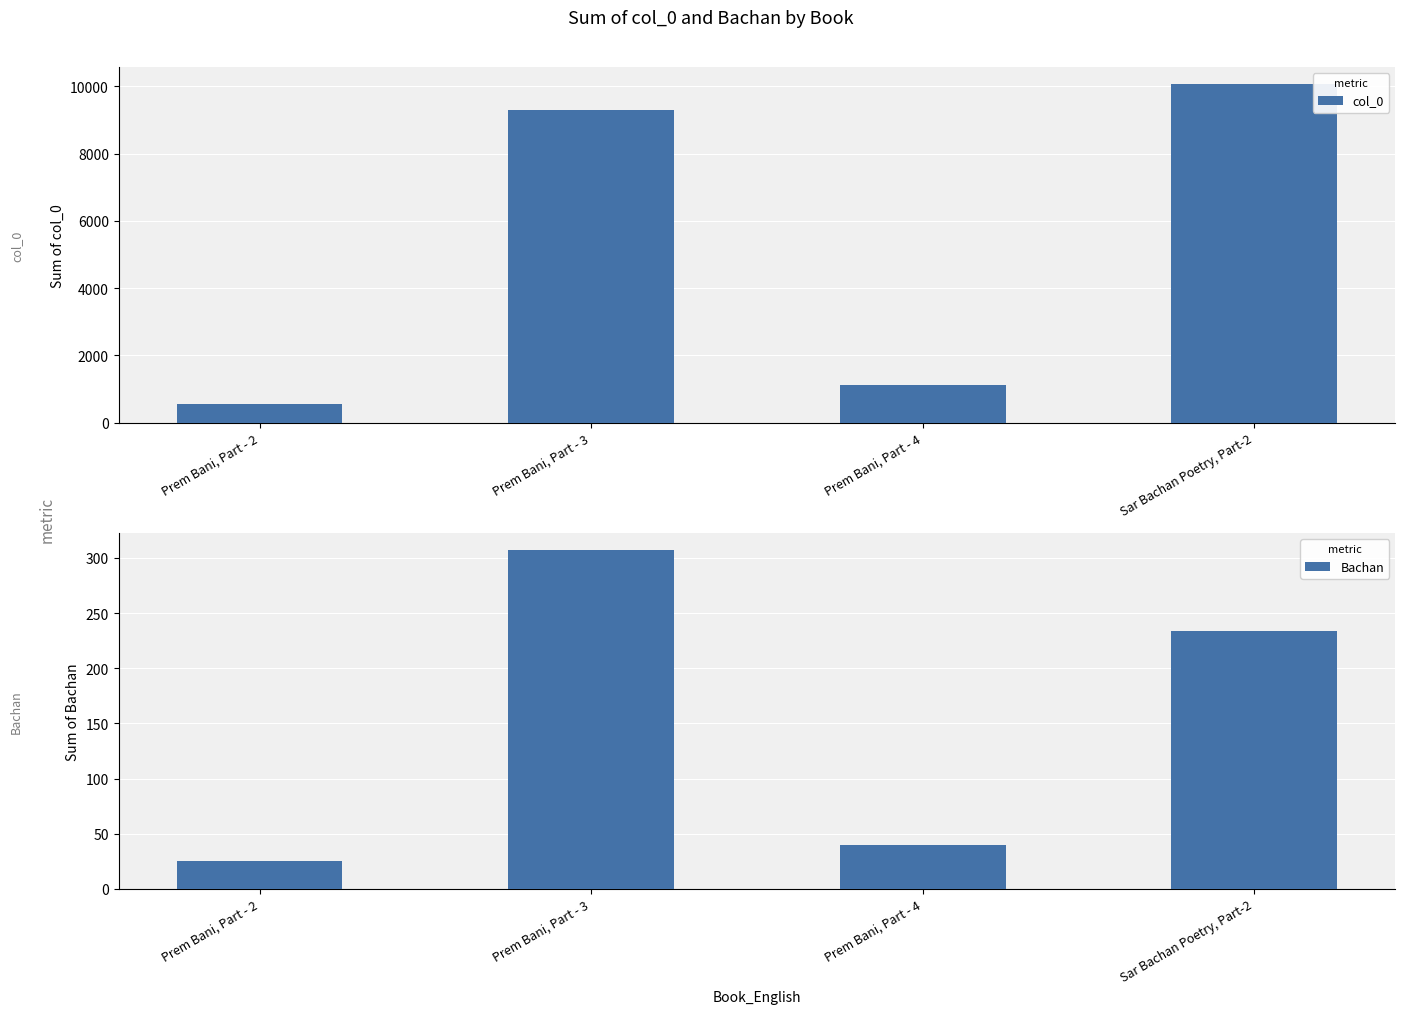

How many data points does each series have?

4